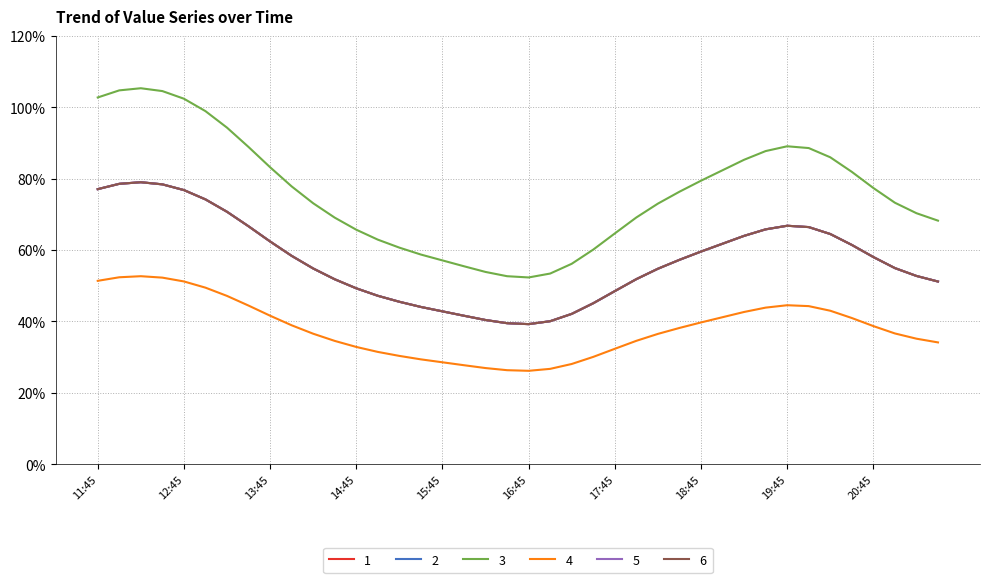

What is the difference between the second highest and second lowest values in the 4 series?

0.4